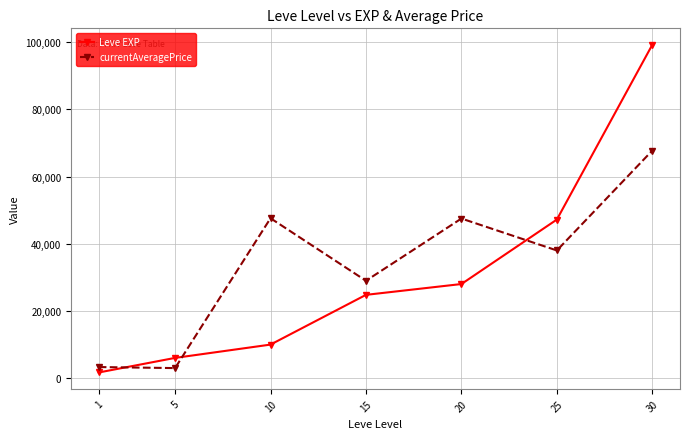

Rank the categories by Leve EXP value from highest to lowest.

30, 25, 20, 15, 10, 5, 1